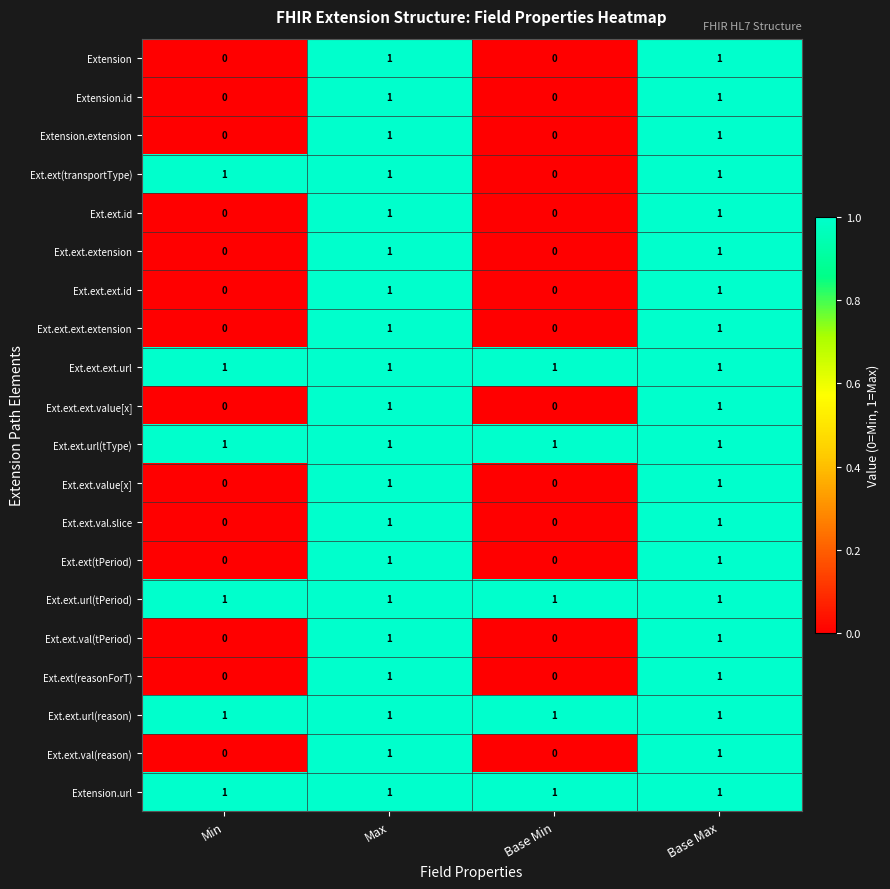

What is the sum of all Ext.ext.url(reason) values?

4